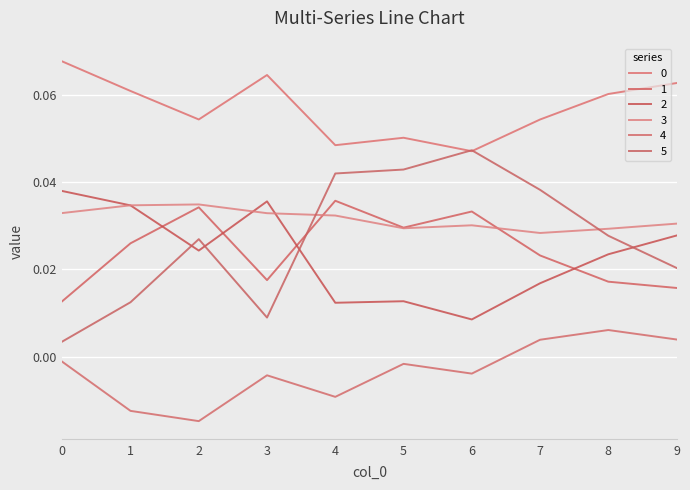

How many times do 2 and 1 cross each other?

4